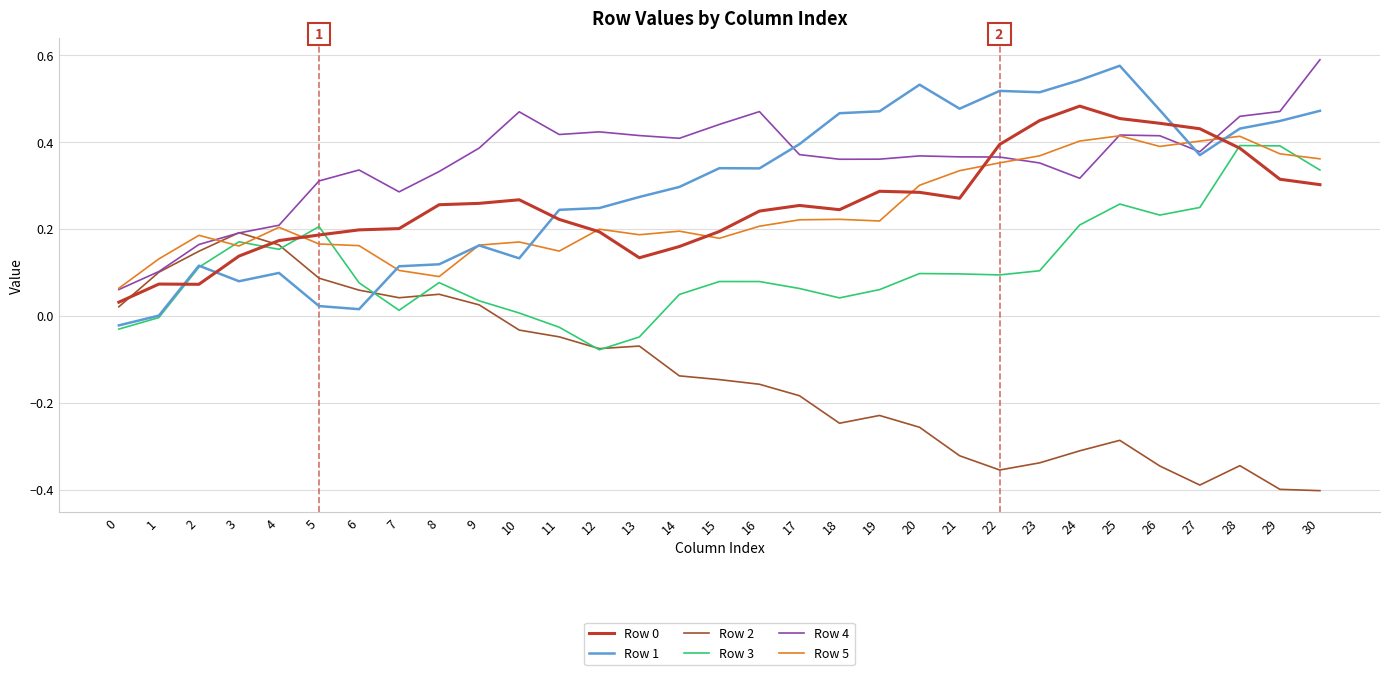

At which label does Row 3 reach its minimum?

12